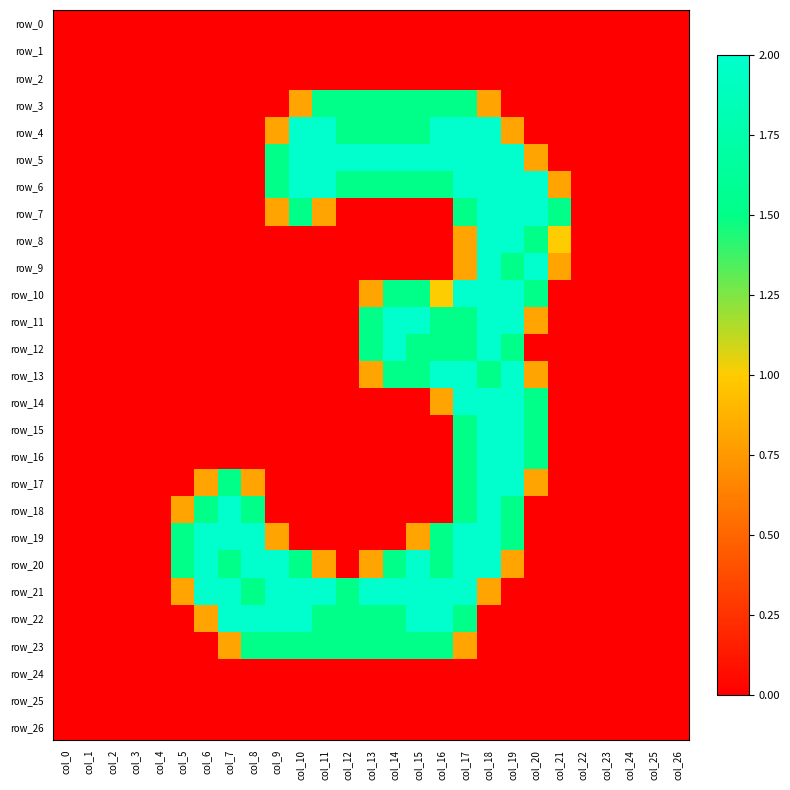

Which has a higher value, col_10 or col_26?

col_10